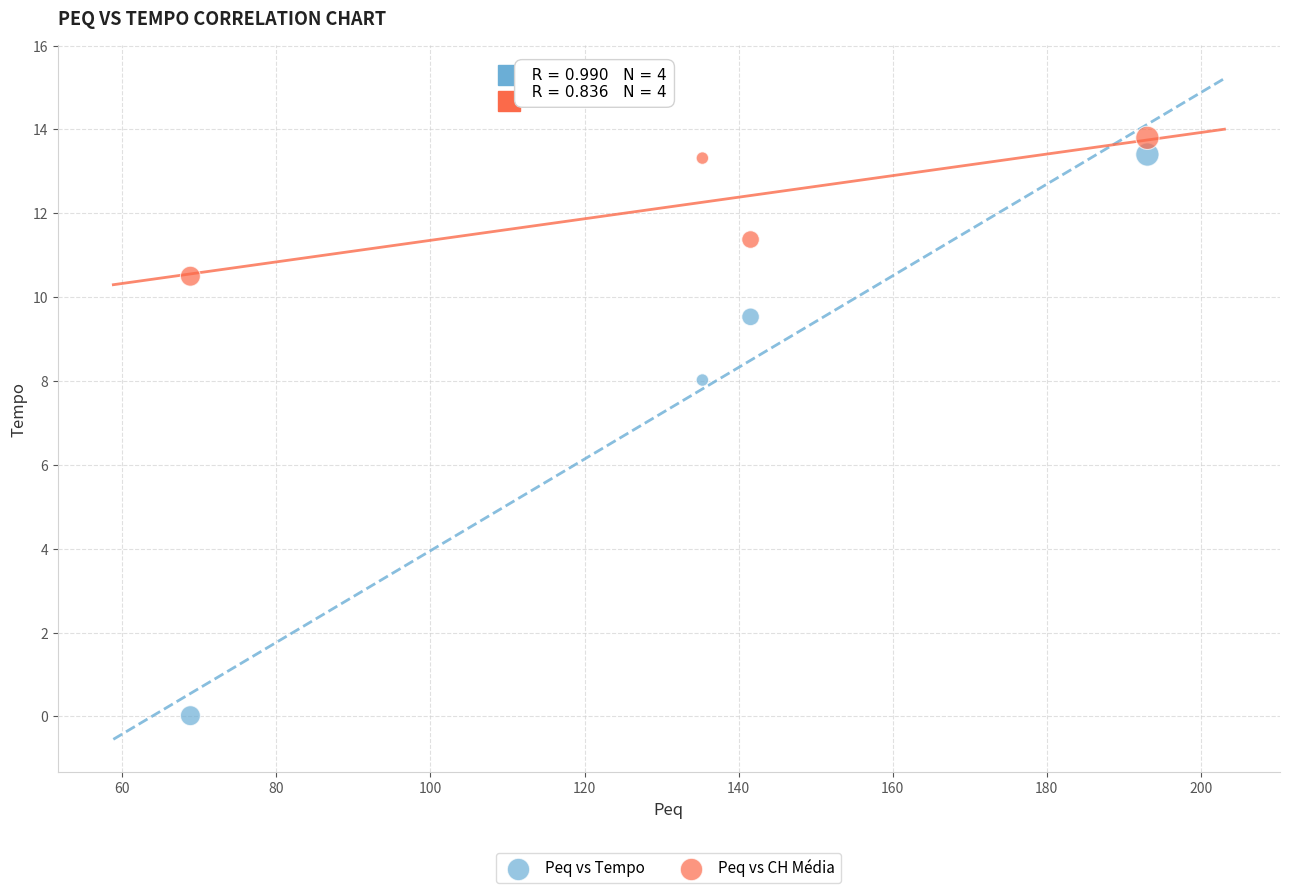

Across all data points, what is the average X value?

134.7